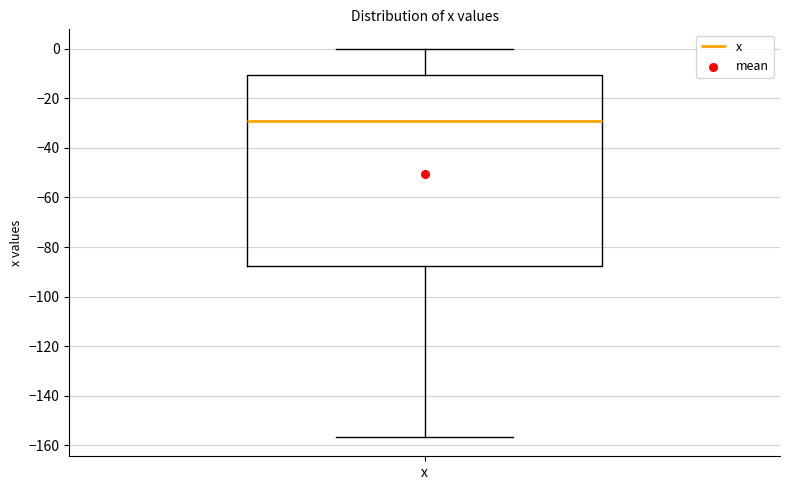

Transcribe this box plot: give where the median line is, the range the box spans, and where the two whiskers end, as read against the y-axis. The values are not printed on the chart, so give them approximately, as read against the axis.

median -28, box -88 to -10, whiskers -156 to 0